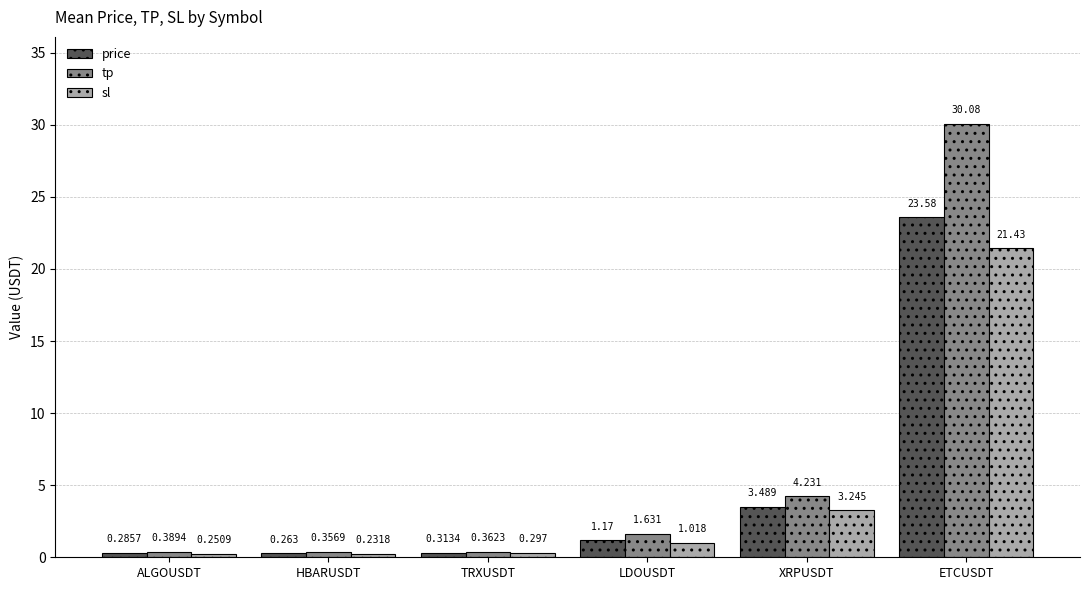

What is the sum of all sl values?

26.5